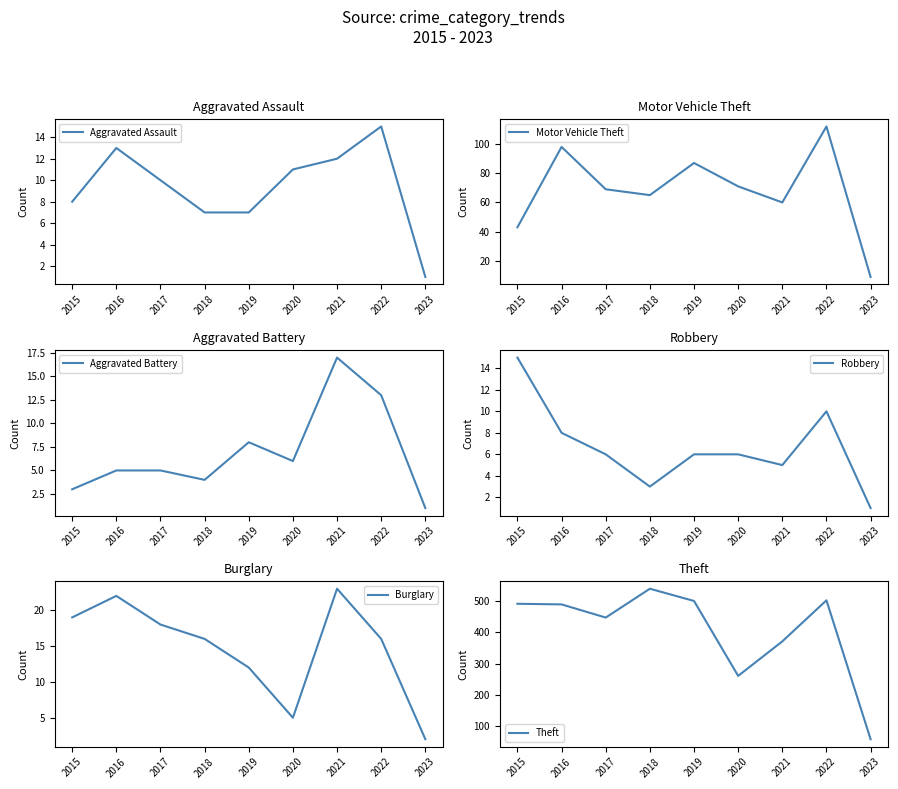

What is the total value across all series at 2018?

634